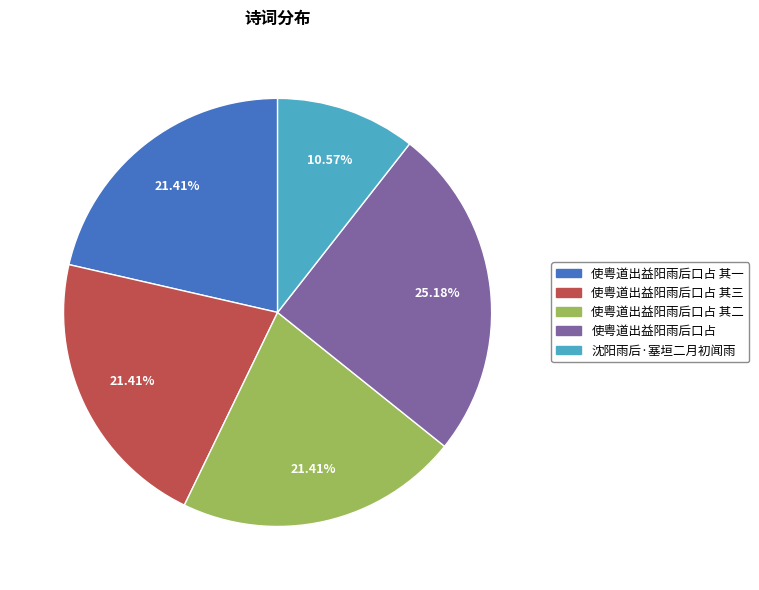

Does any single category account for the majority?

No